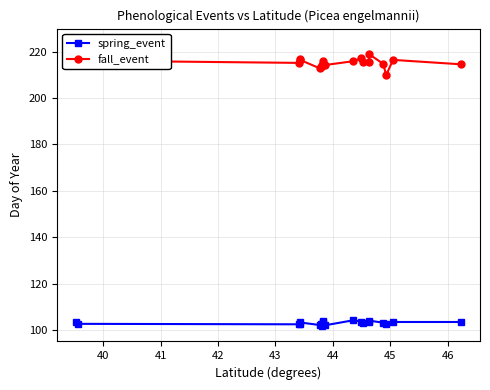

True or false: fall_event and spring_event cross at least once.

False